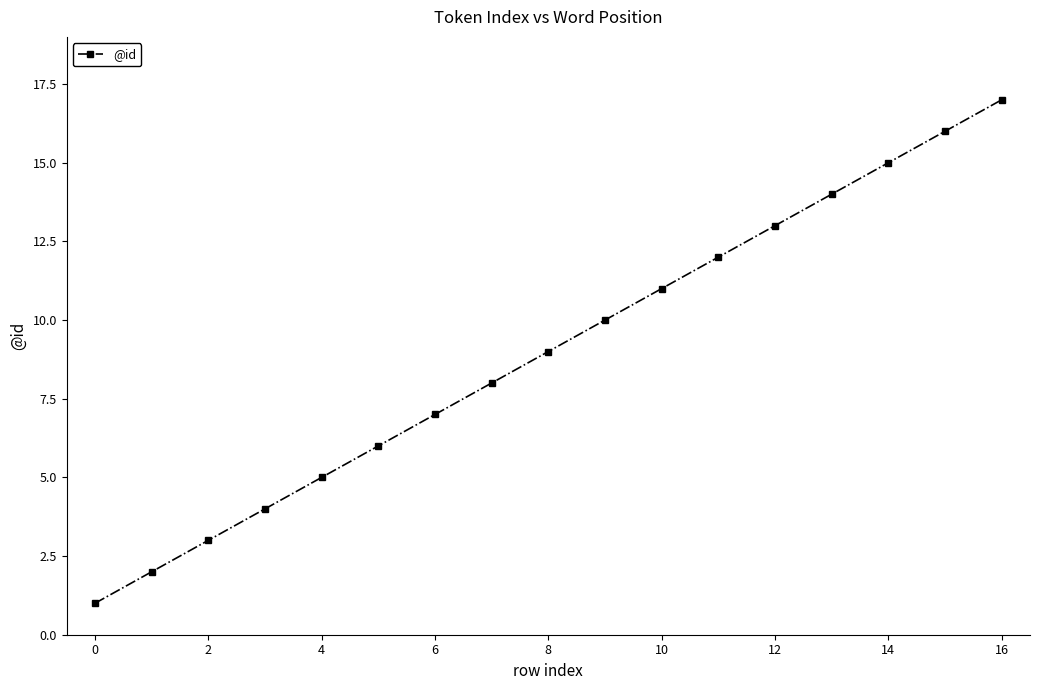

What is the difference between the second highest and minimum values?

15